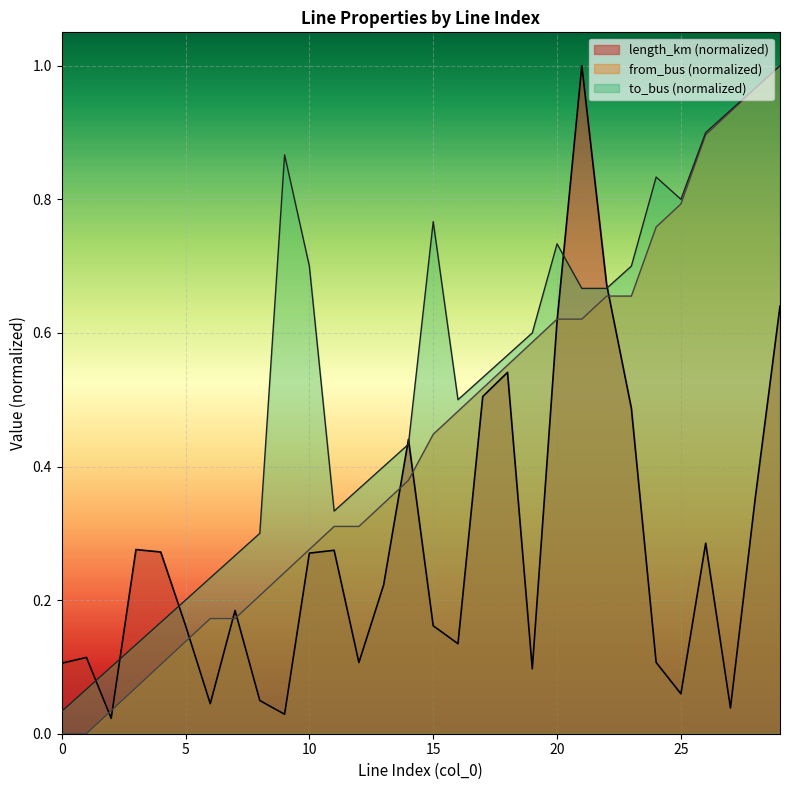

True or false: to_bus and from_bus cross at least once.

False